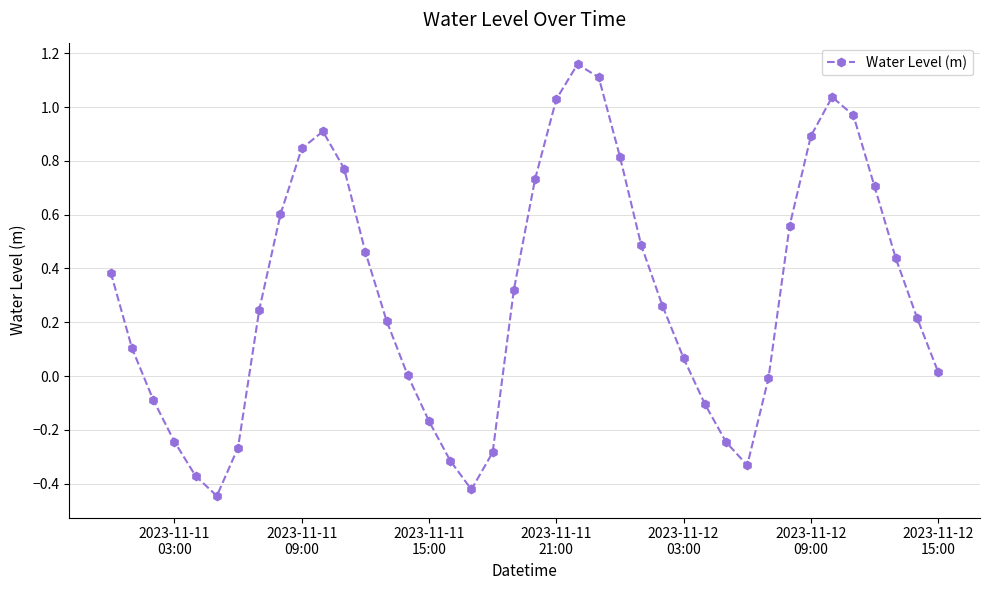

What is the difference between the maximum and second lowest values?

1.6